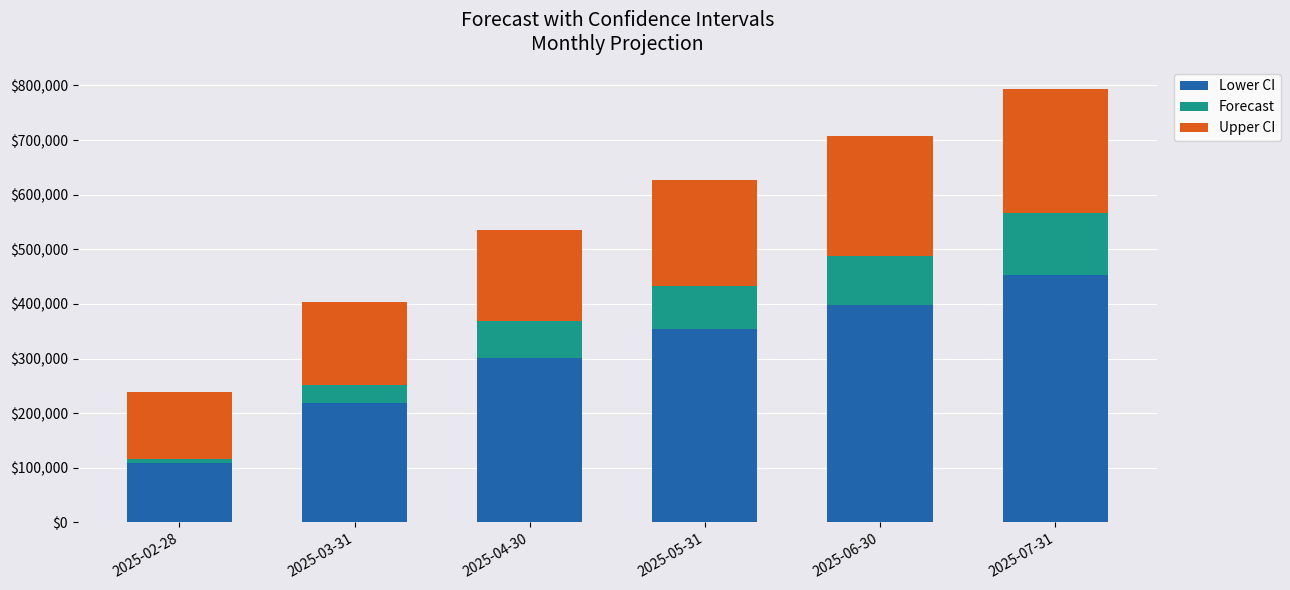

At which category is the sum across all series the highest?

2025-07-31